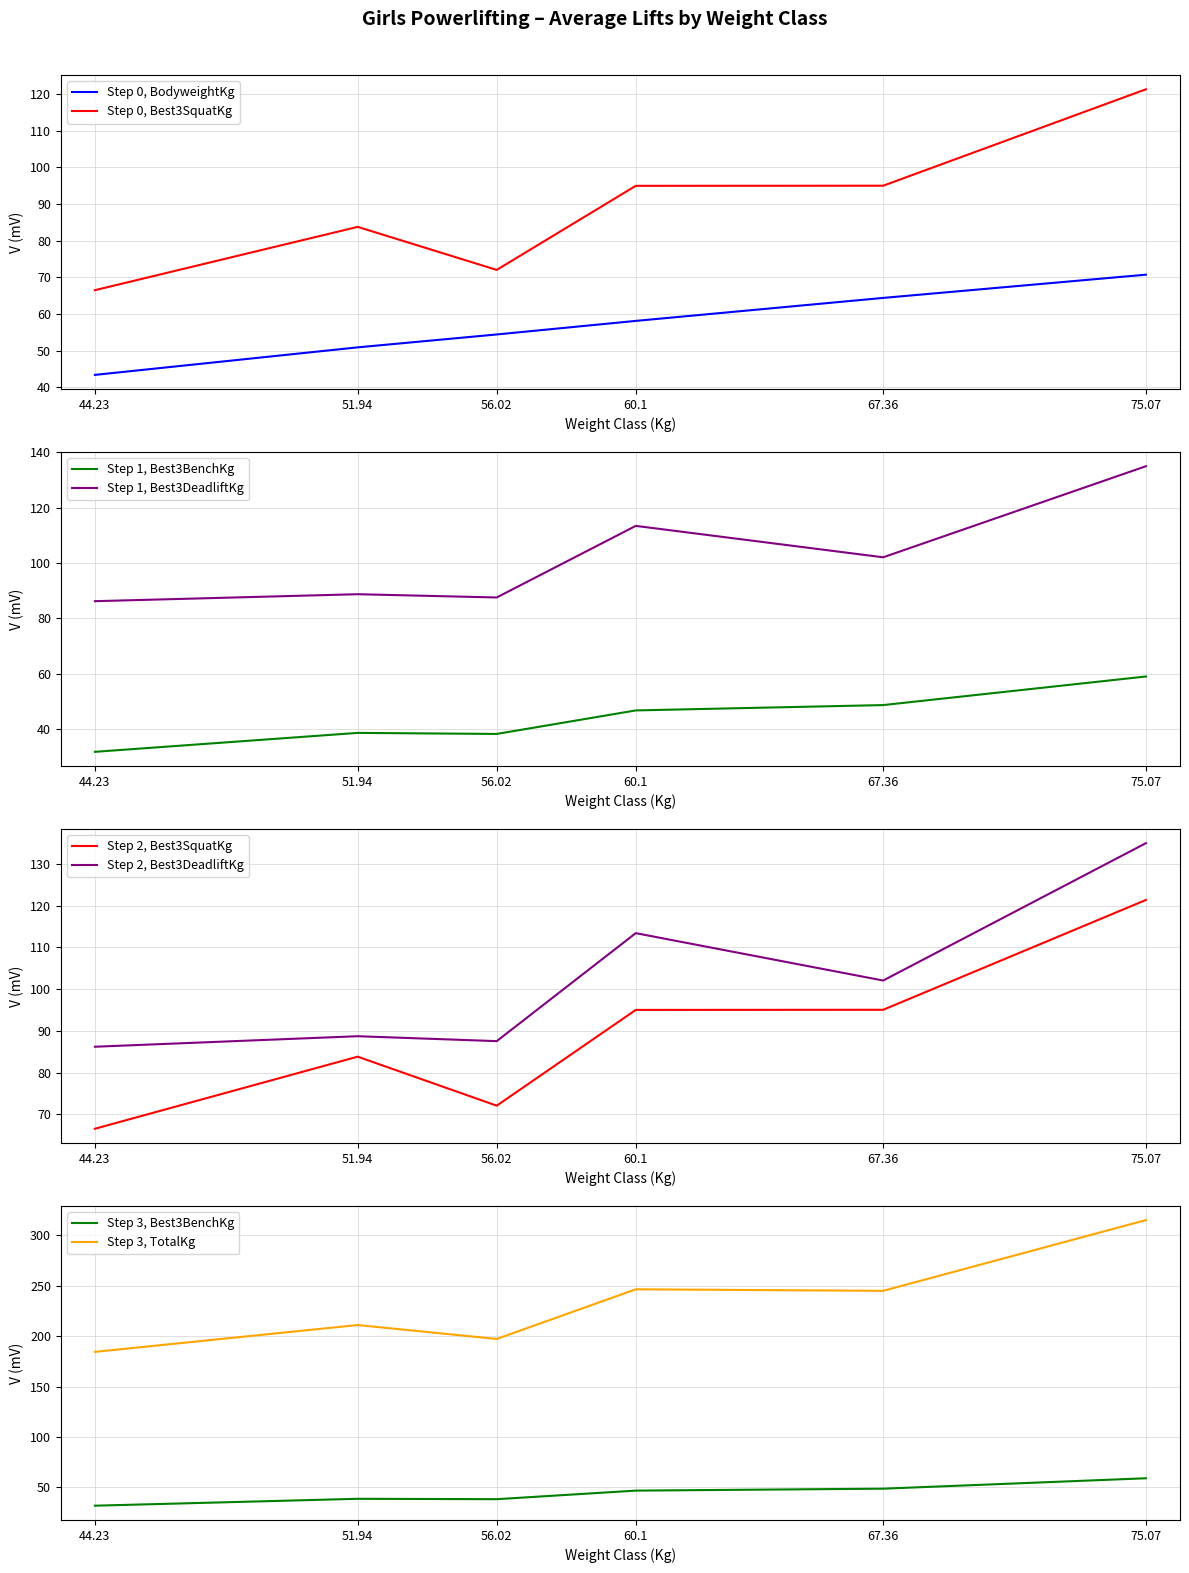

Which series has the largest range (max minus min)?

TotalKg